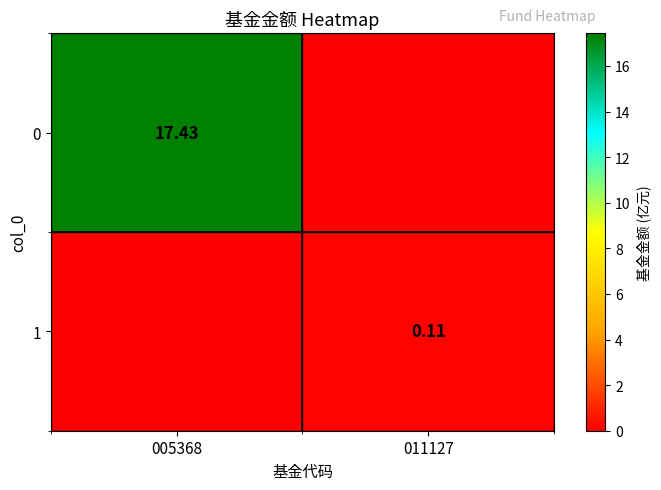

Rank the categories by 1 value from lowest to highest.

005368, 011127